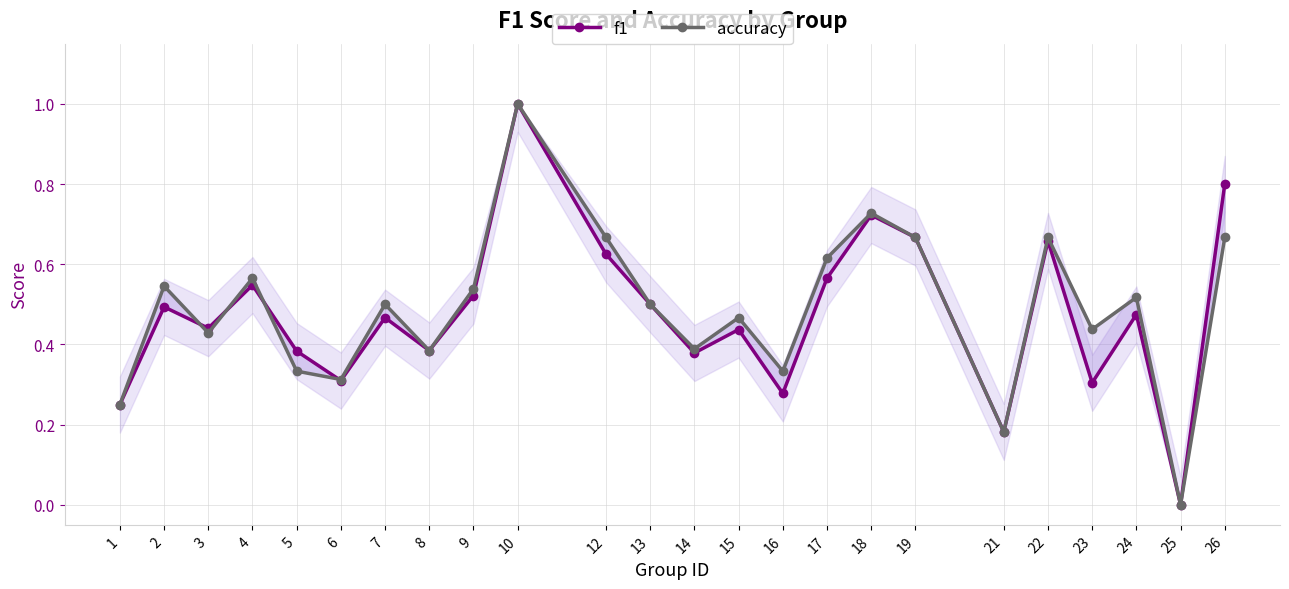

At which category does accuracy reach its first local peak?

2